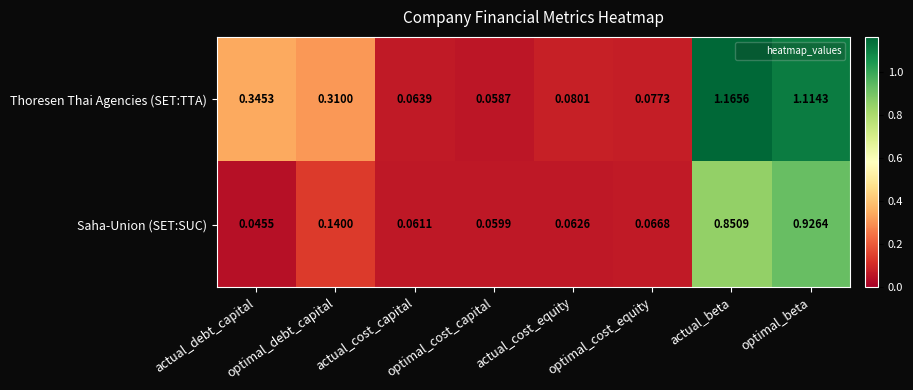

Which label corresponds to the largest value in the chart?

actual_beta